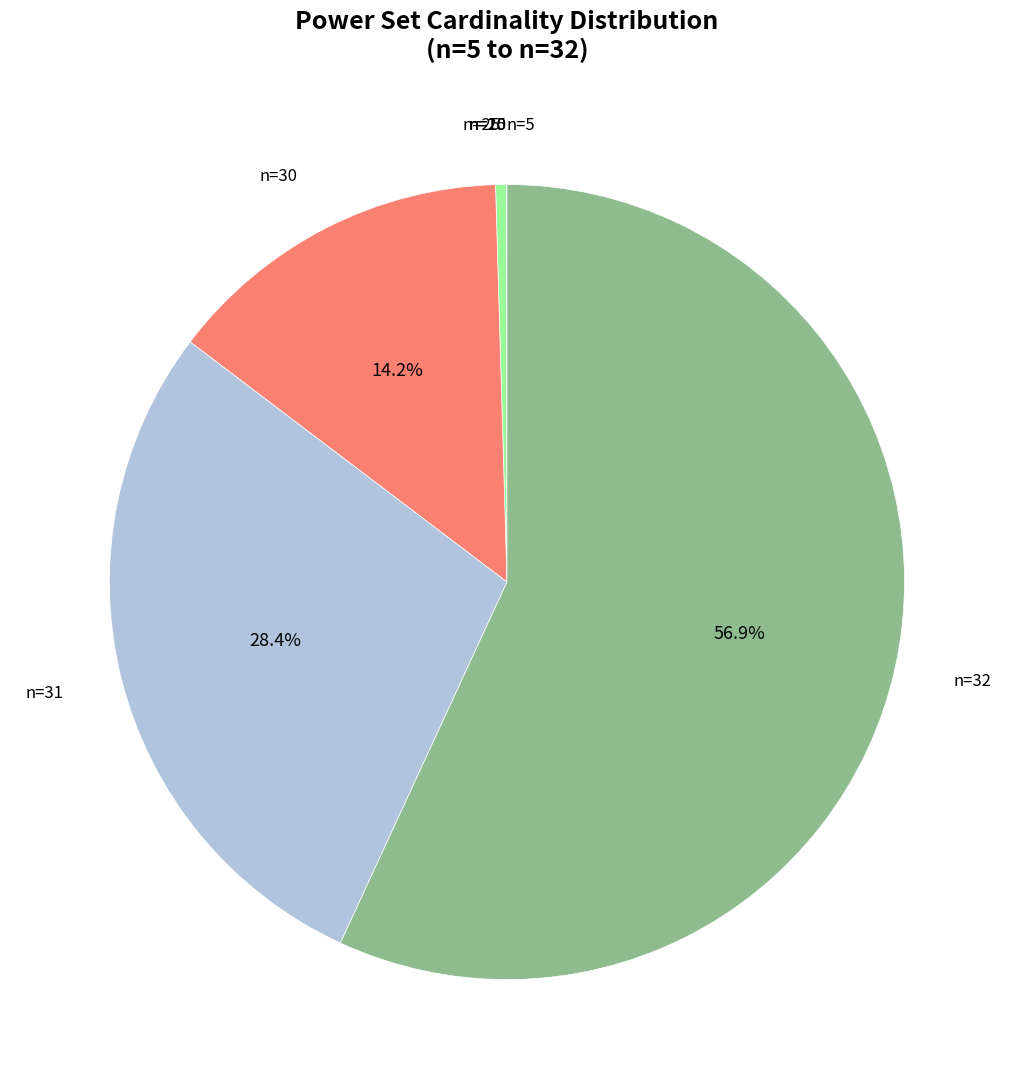

How many segments does this pie chart have?

8